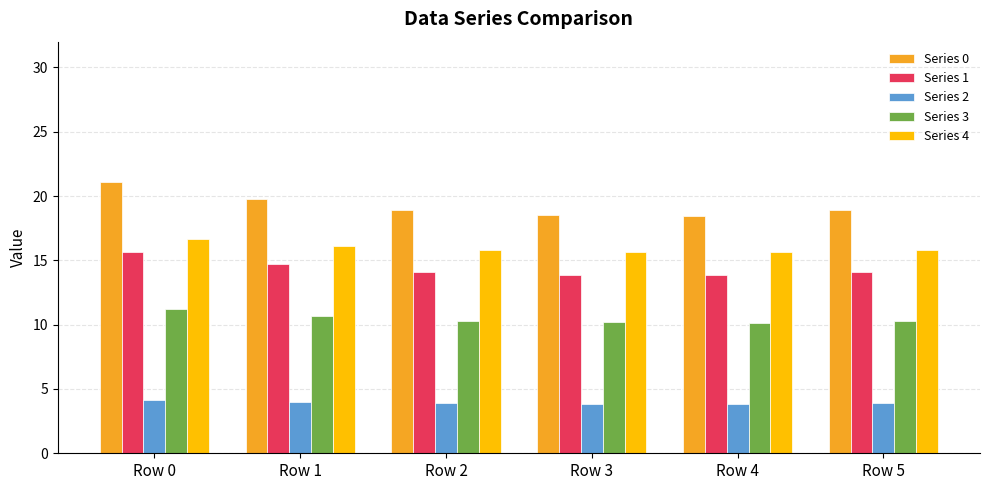

Which category has the highest value in the Series 4 series?

Row 0